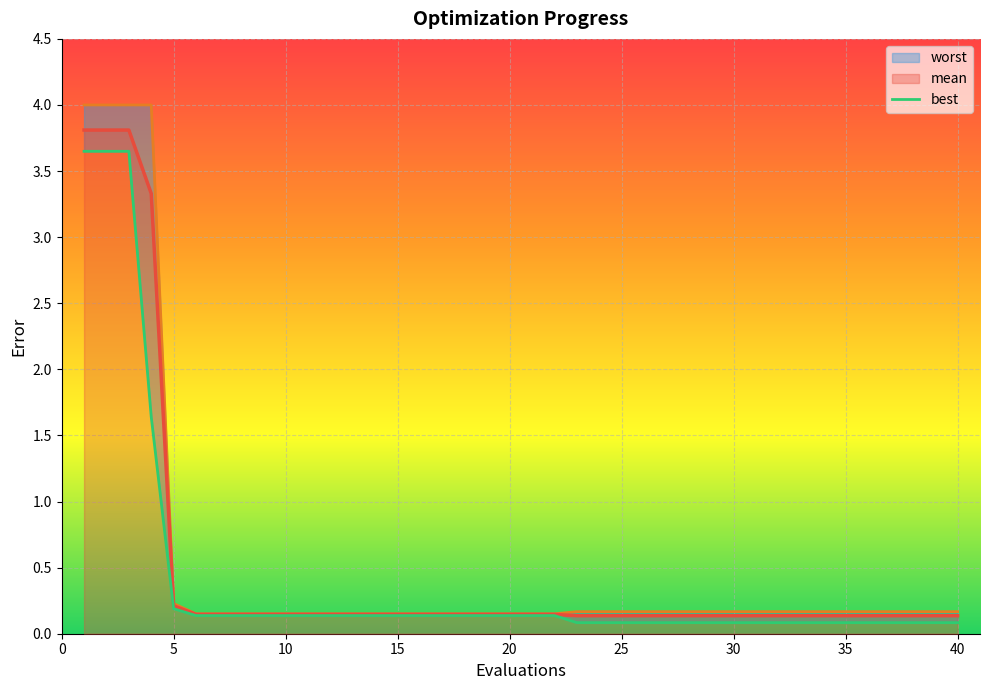

At which label does mean reach its peak?

1